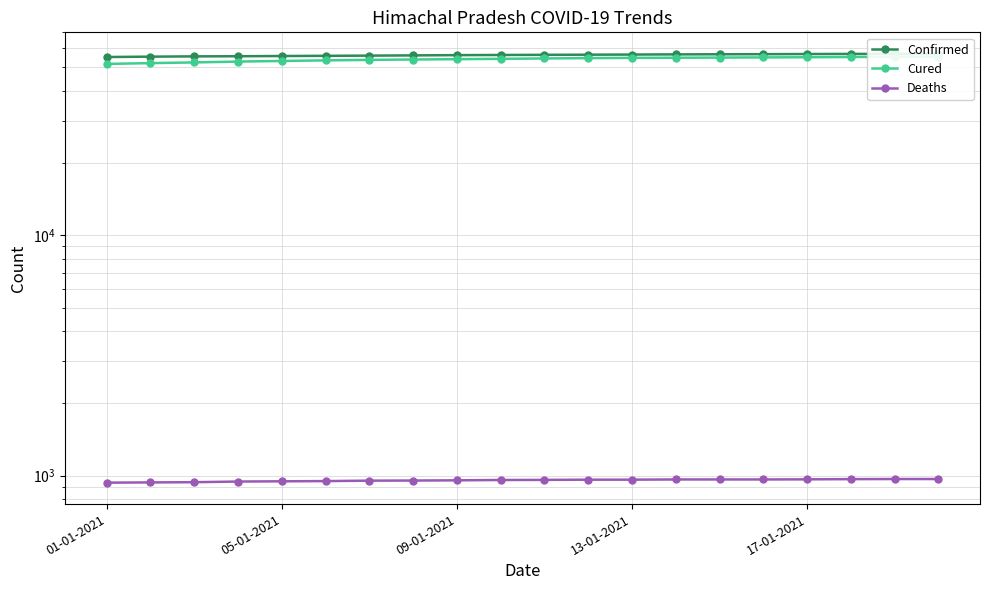

Rank the series at 05-01-2021 from highest to lowest value.

Confirmed, Cured, Deaths